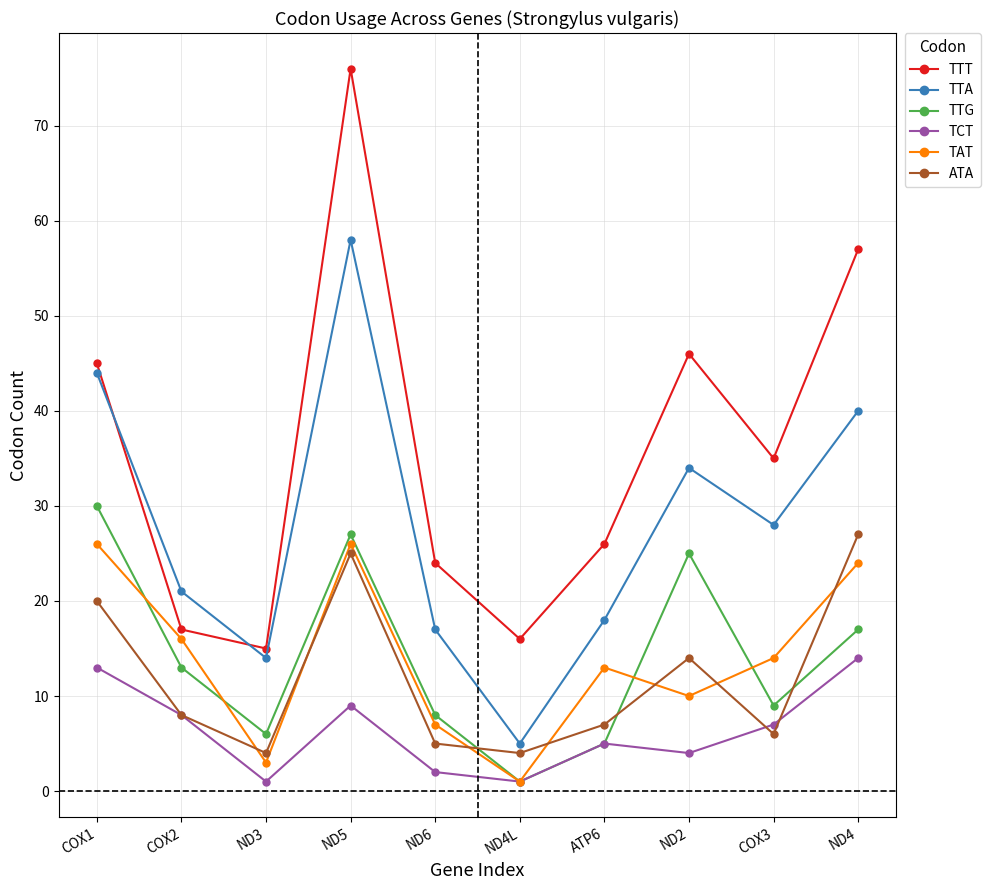

Which series has the largest range (max minus min)?

TTT